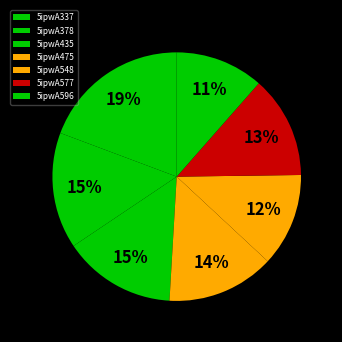

Combined, what portion of the pie is 5ipwA378 and 5ipwA337?

34.4%